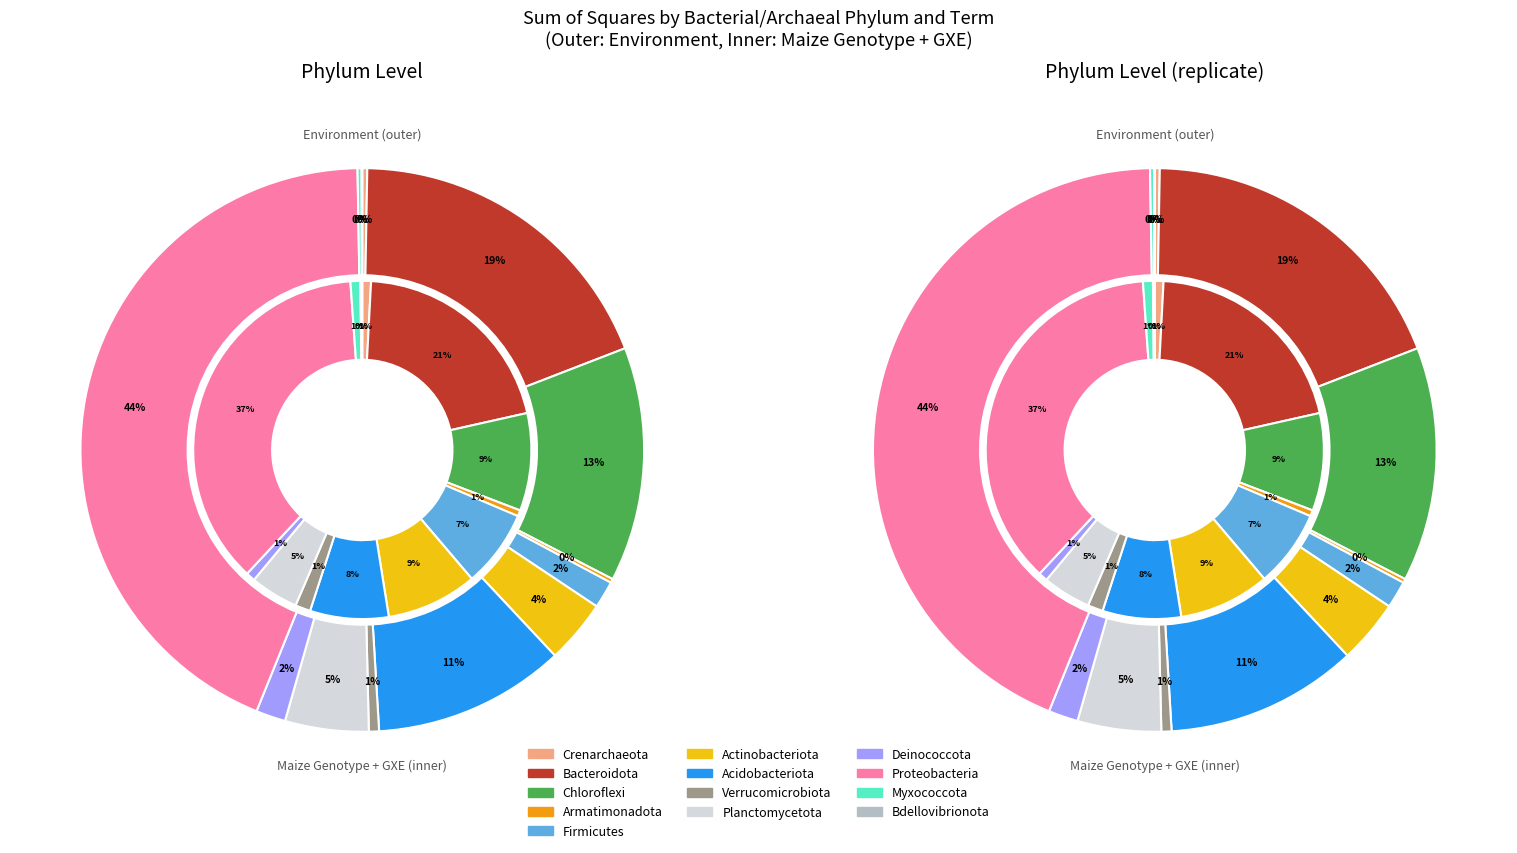

What percentage do Bacteroidota and Firmicutes together represent?

20.4%